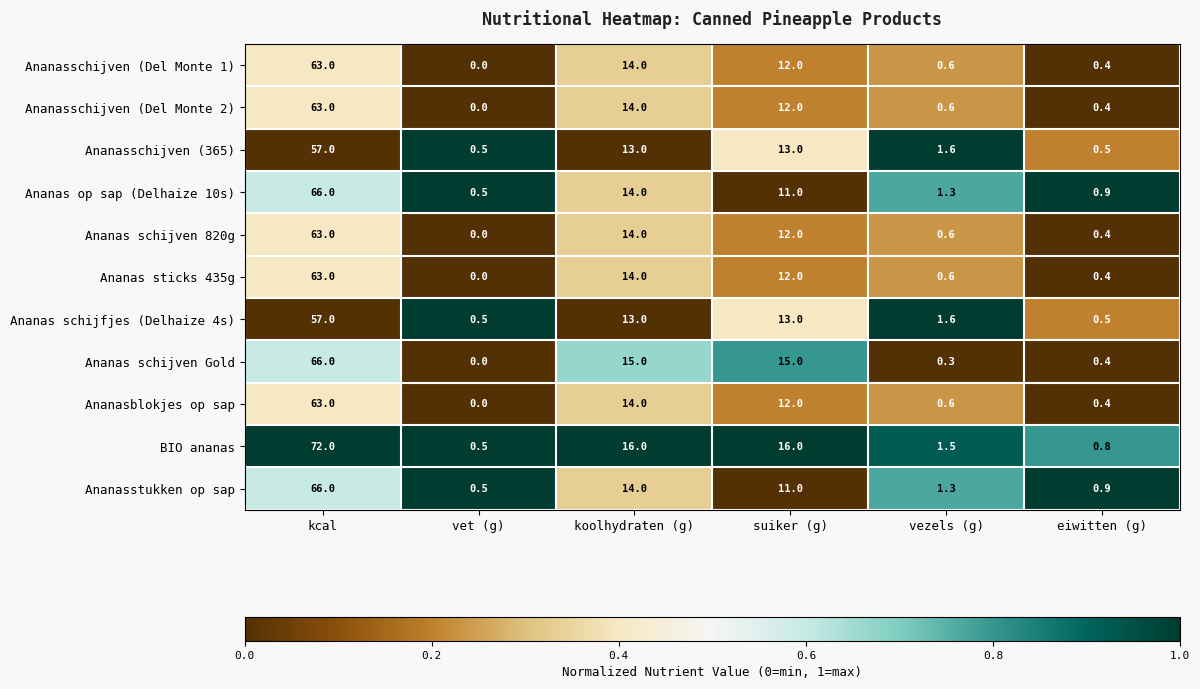

Which series has the widest spread of values?

BIO ananas